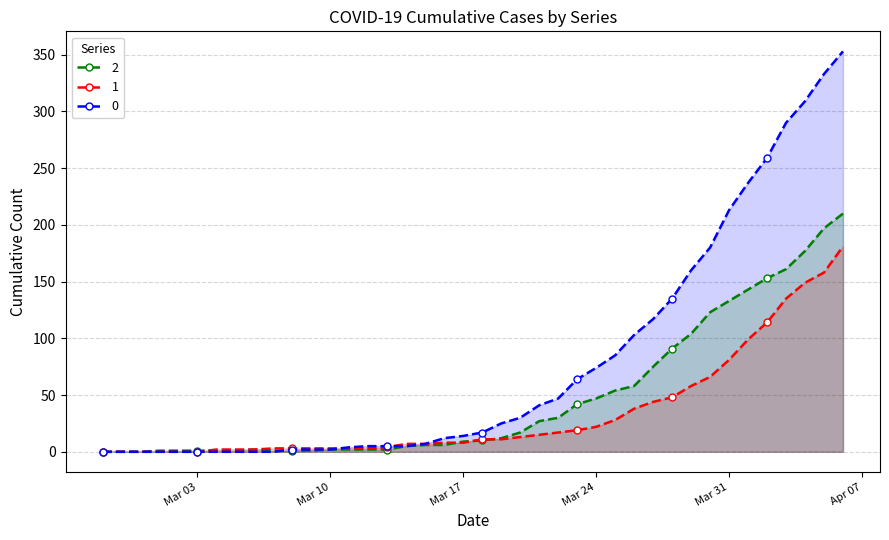

How many values in the 0 series exceed 17?

19